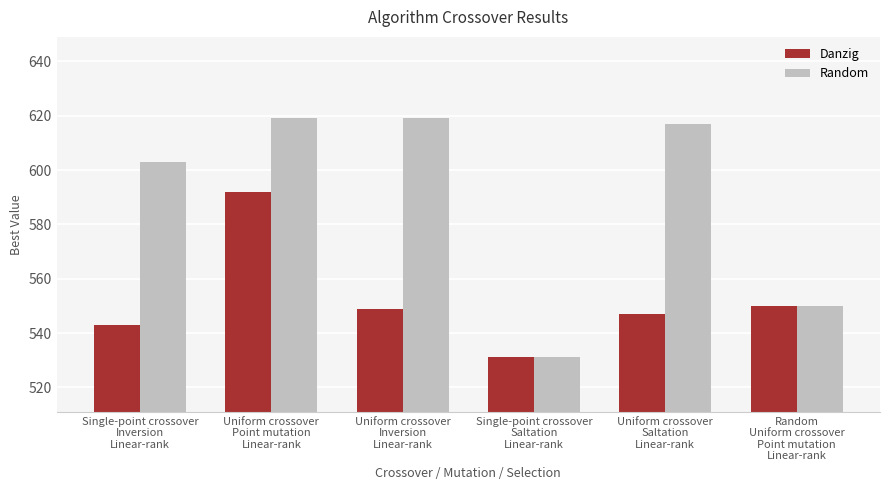

What are all the series names shown in the legend?

Danzig, Random